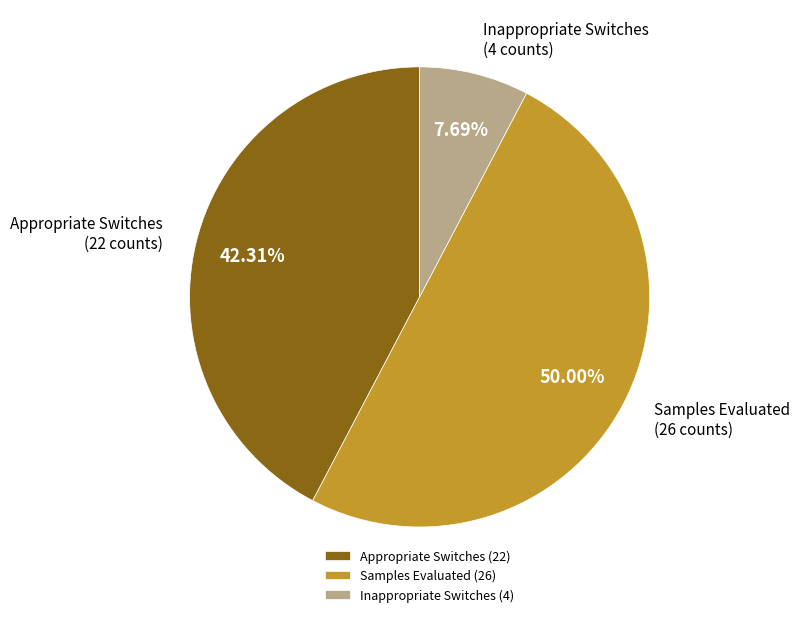

To the nearest percent, what is the difference between the Samples Evaluated and Appropriate Switches slice percentages?

8%